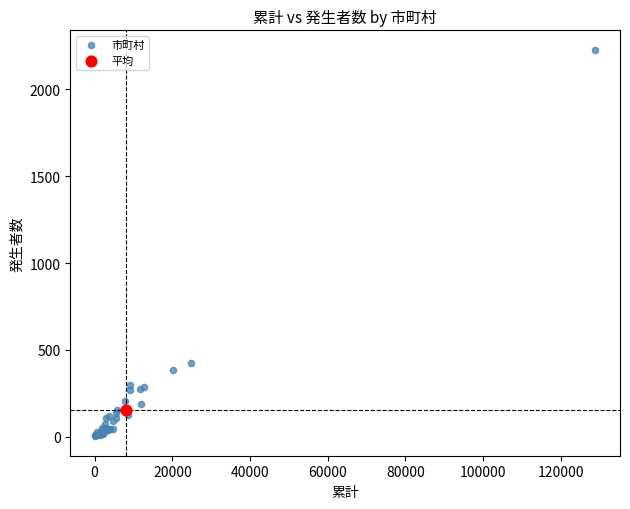

What are all the series names shown in the legend?

市町村, 平均